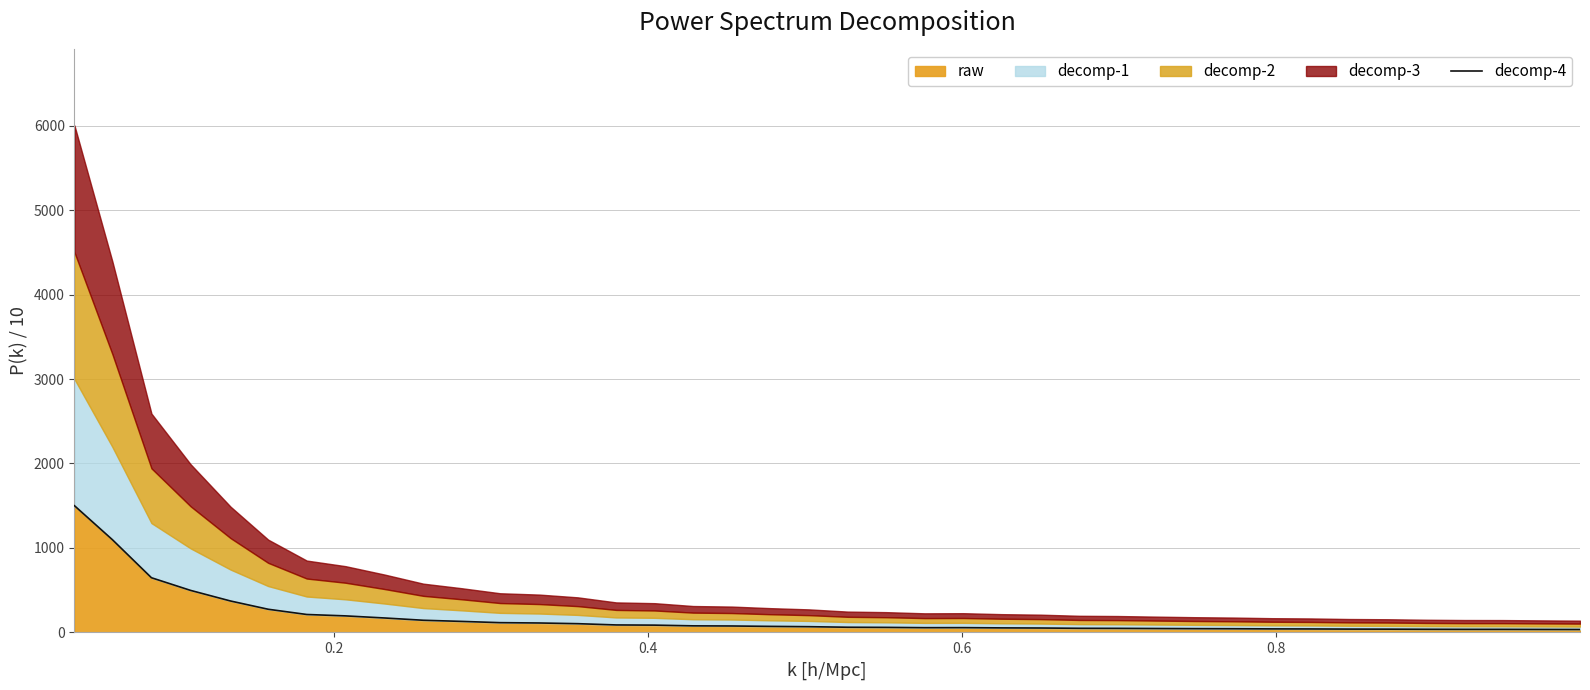

What is the highest value of the decomp-4 series?

1500.0